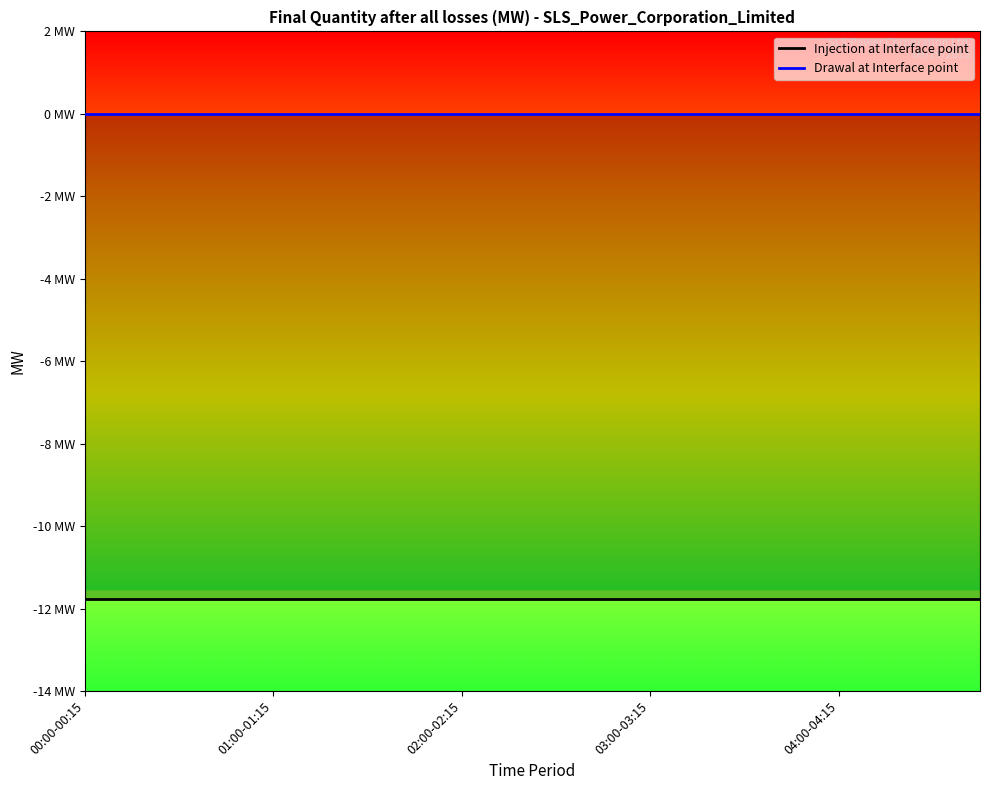

The Drawal at Interface point series shows 0.0 at 19. True or false?

True